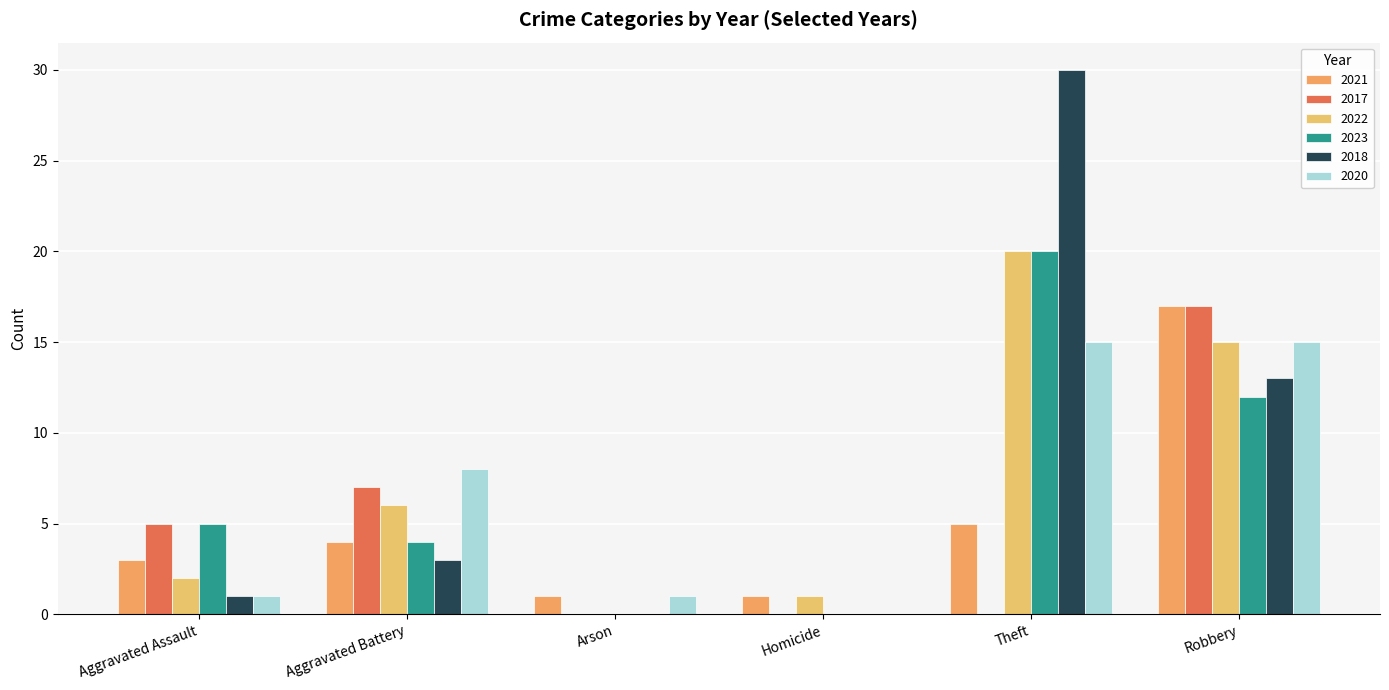

What is the total value across all series at Aggravated Assault?

17